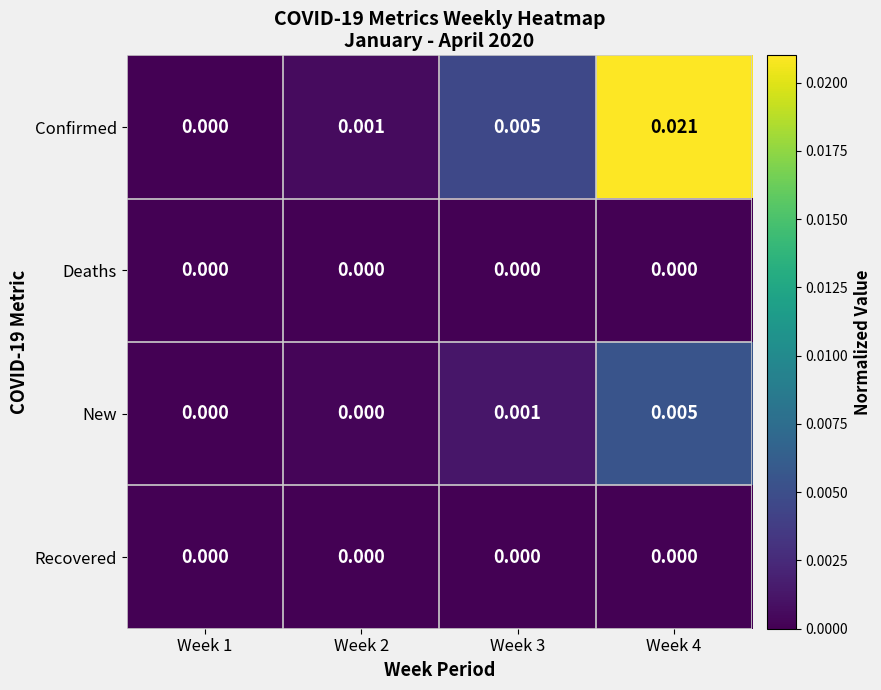

At which category is the sum across all series the highest?

Week 4